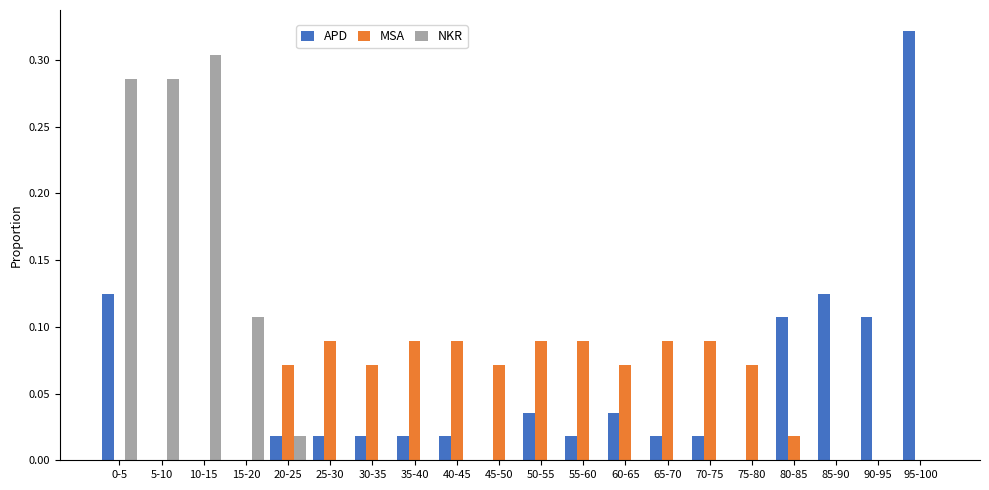

The APD series shows 0.0 at 45-50. True or false?

True